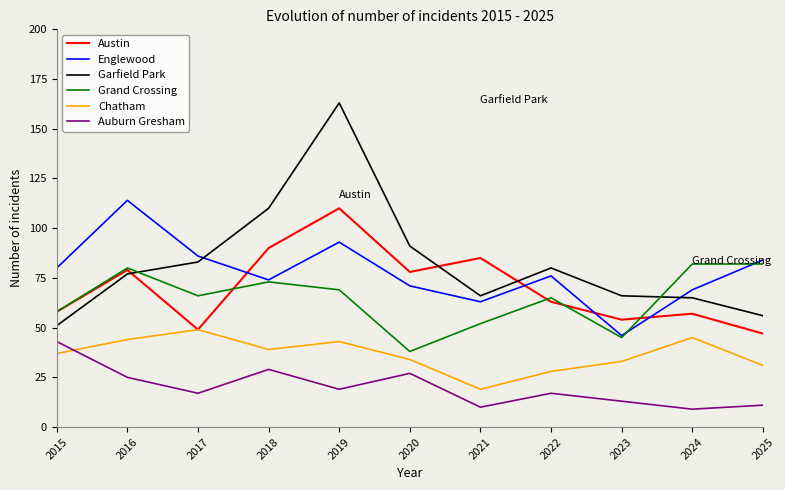

At 2019, list the series in order from smallest to largest.

Auburn Gresham, Chatham, Grand Crossing, Englewood, Austin, Garfield Park